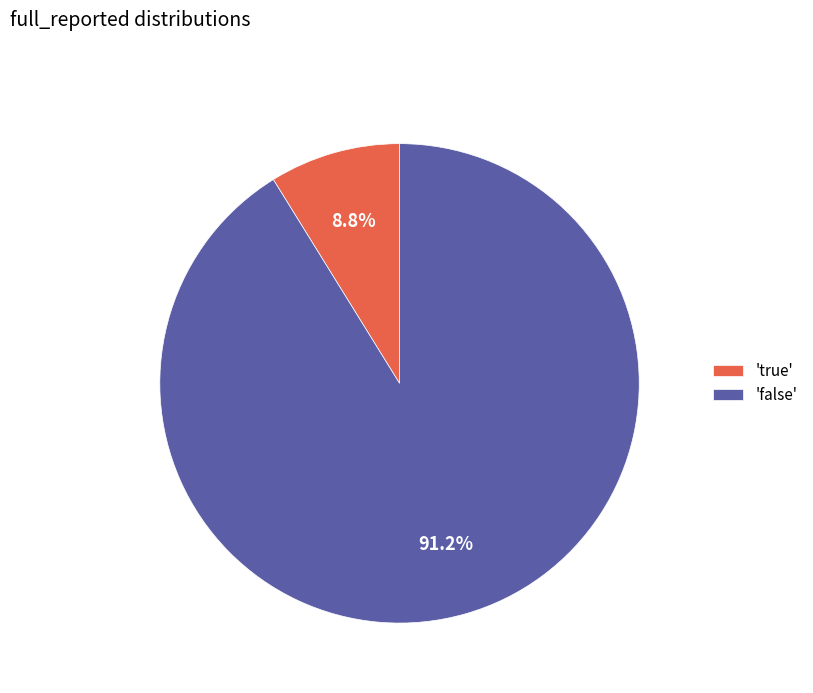

Combined, do 'false' and 'true' account for over 50%?

Yes